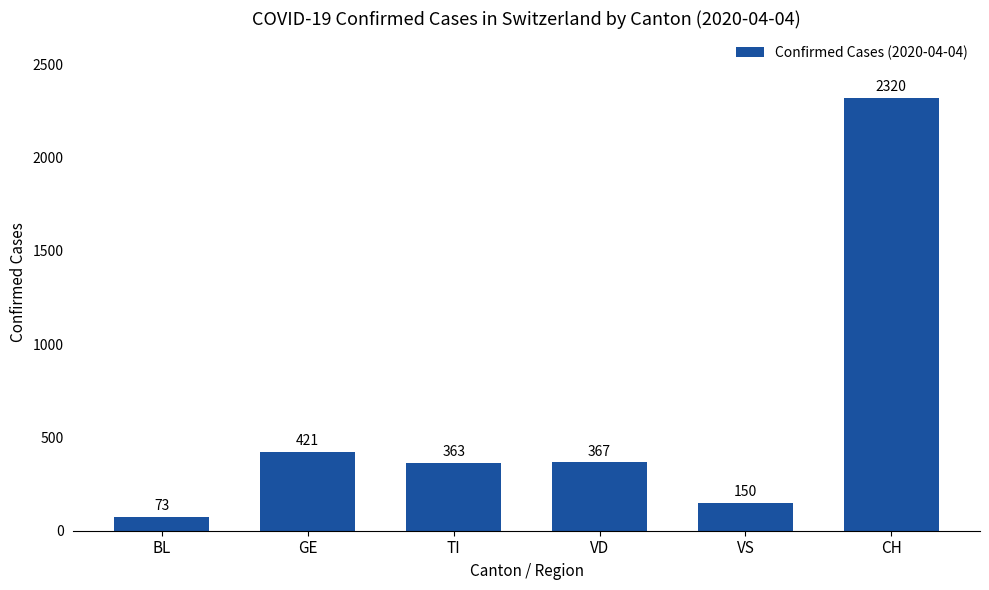

Which category has the highest value across all series?

CH